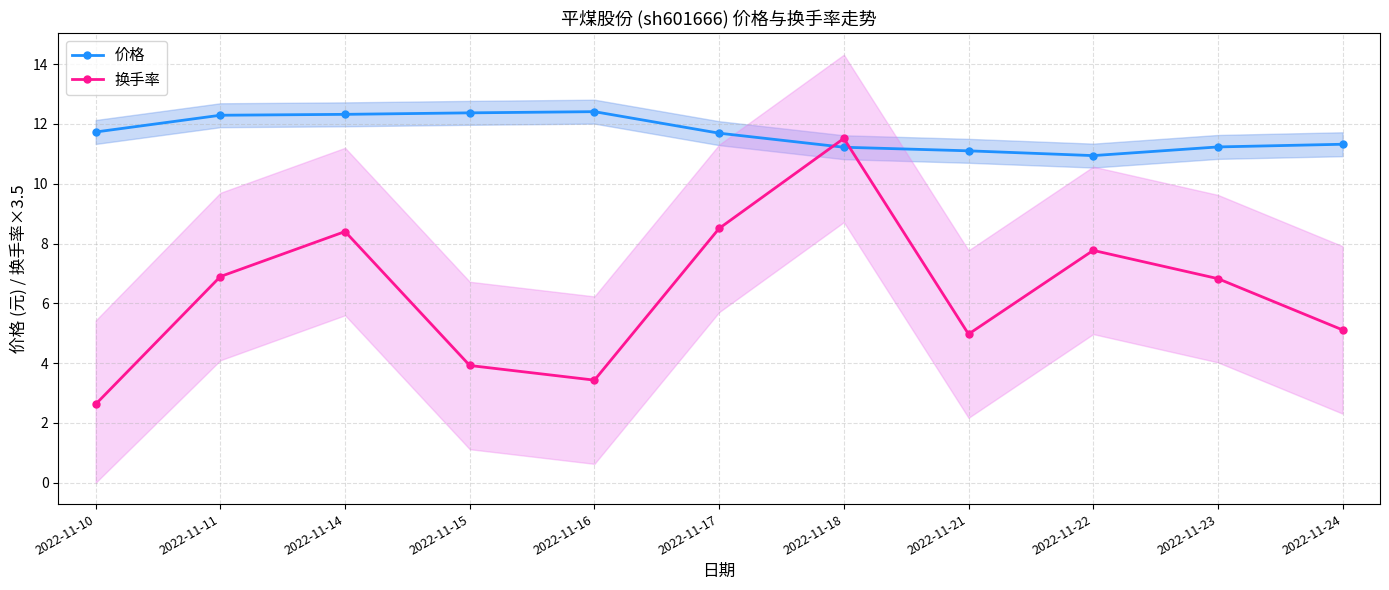

How many times do 价格 and 换手率 cross each other?

2